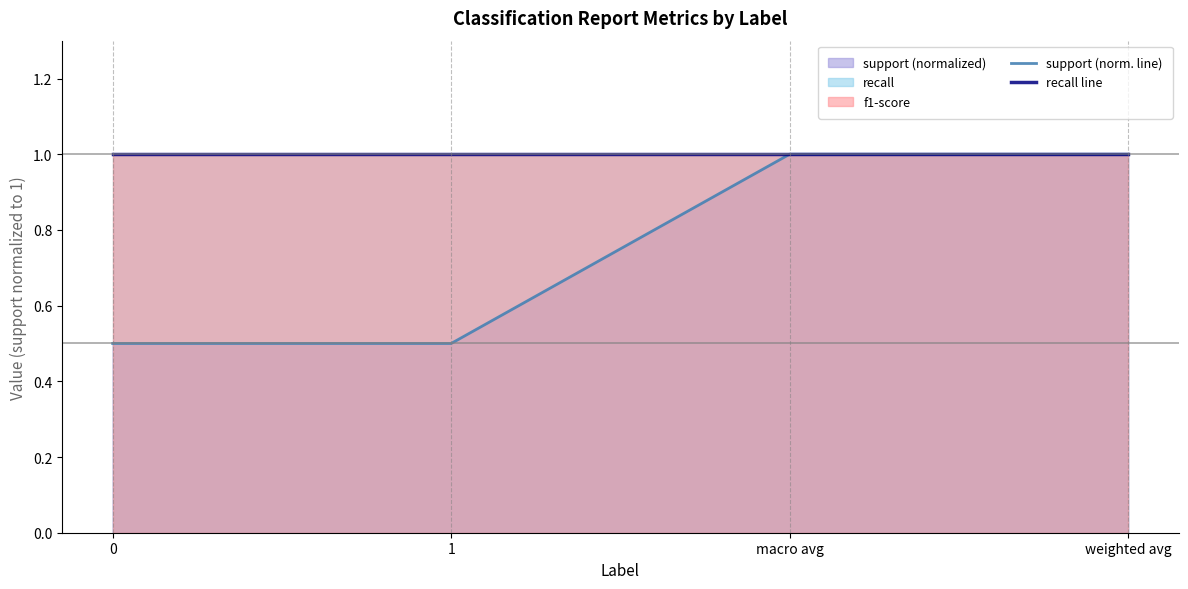

What is the label of the 4th point from the left?

weighted avg